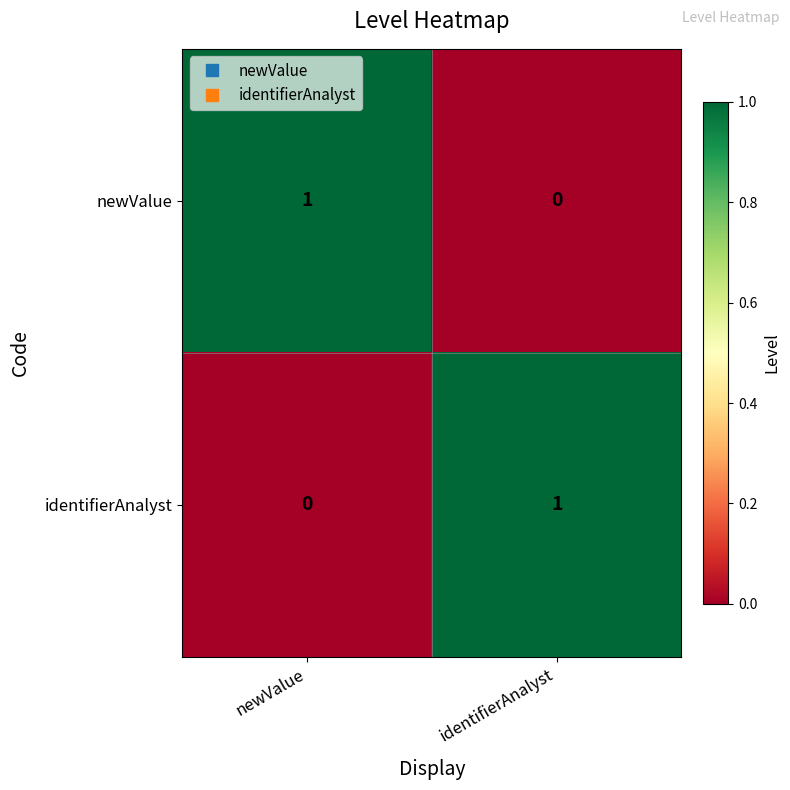

At newValue, list the series in order from largest to smallest.

newValue, identifierAnalyst